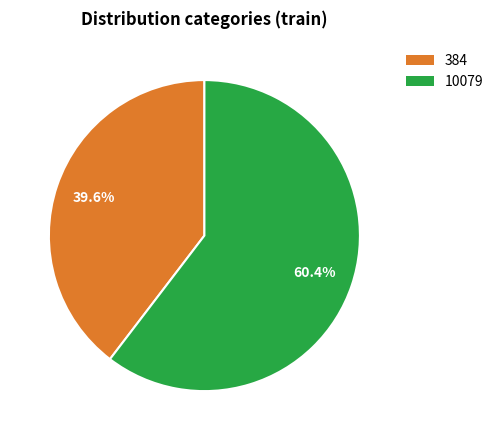

How many segments does this pie chart have?

2